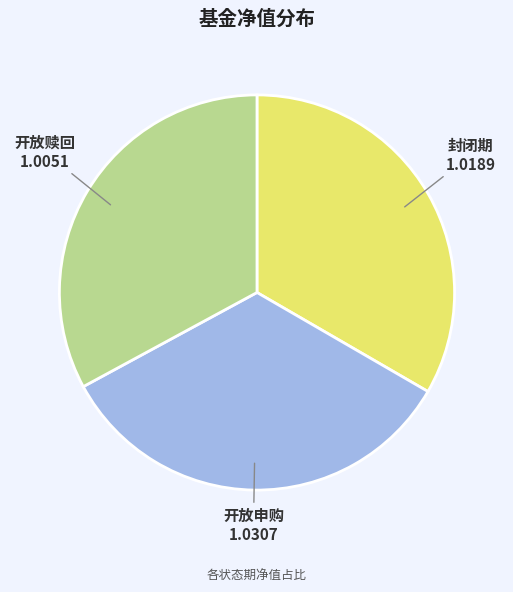

Is it true that 开放赎回 is 39% of the pie?

False